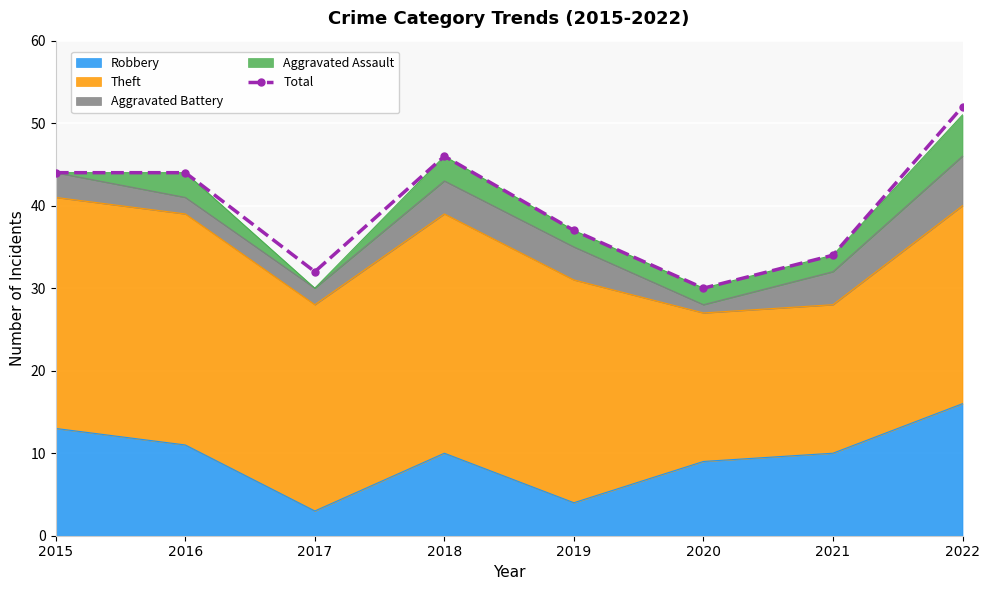

Reading left to right, what are all the values shown in this chart?

44	44	32	46	37	30	34	52